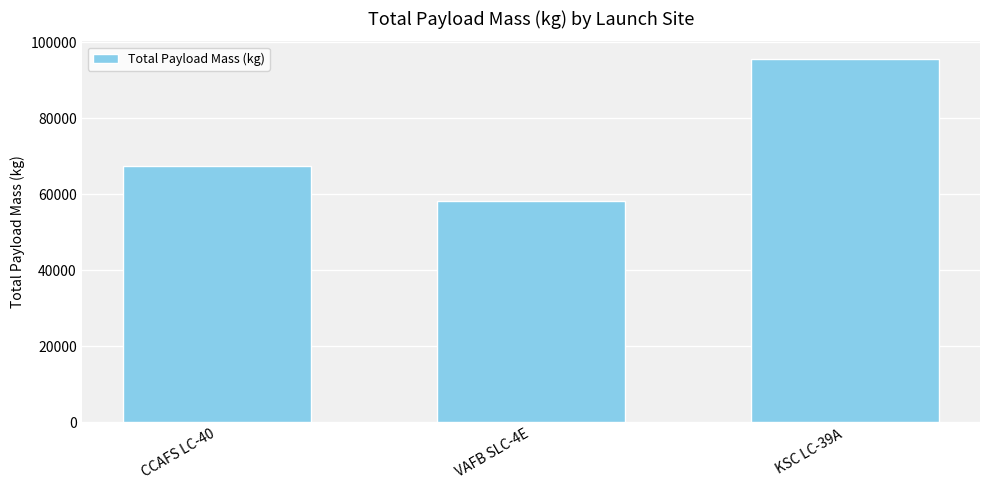

What is the sum of the values at VAFB SLC-4E and CCAFS LC-40?

125501.0